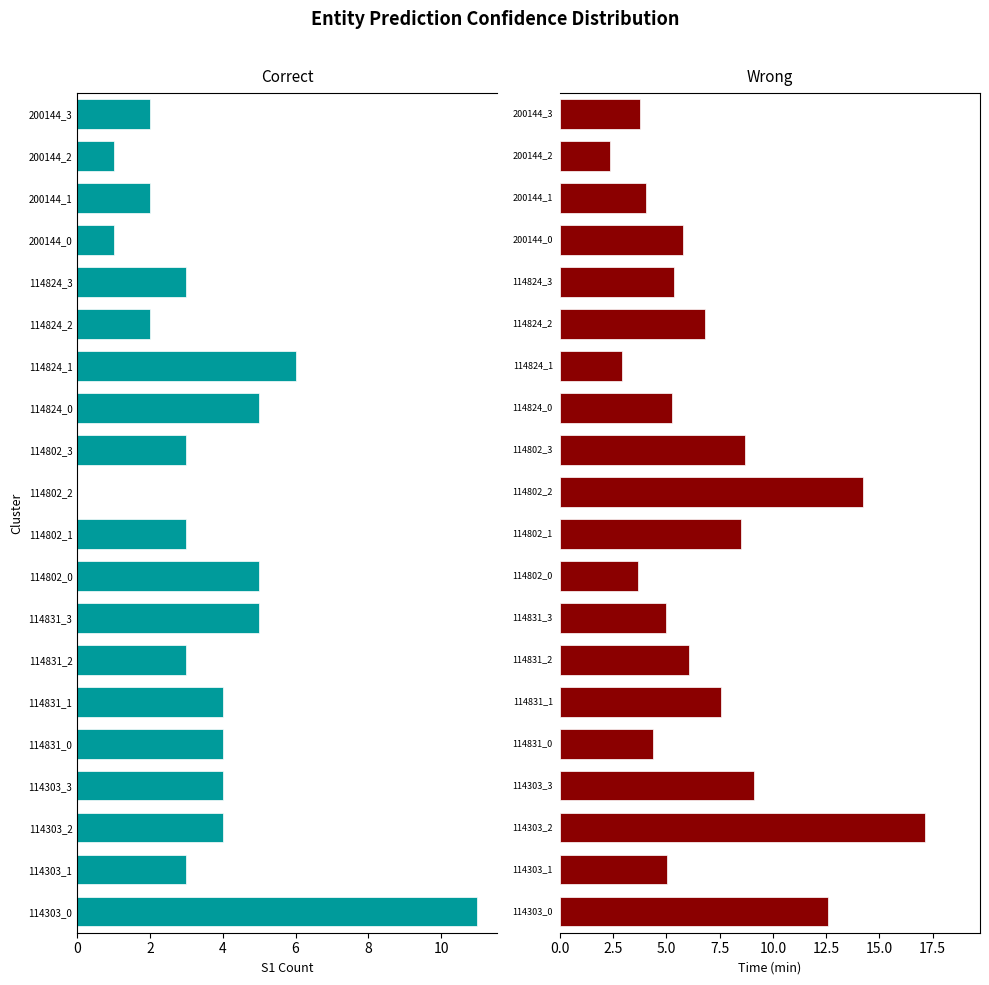

True or false: S1 has a value of 0.7 at 200144_1.

False